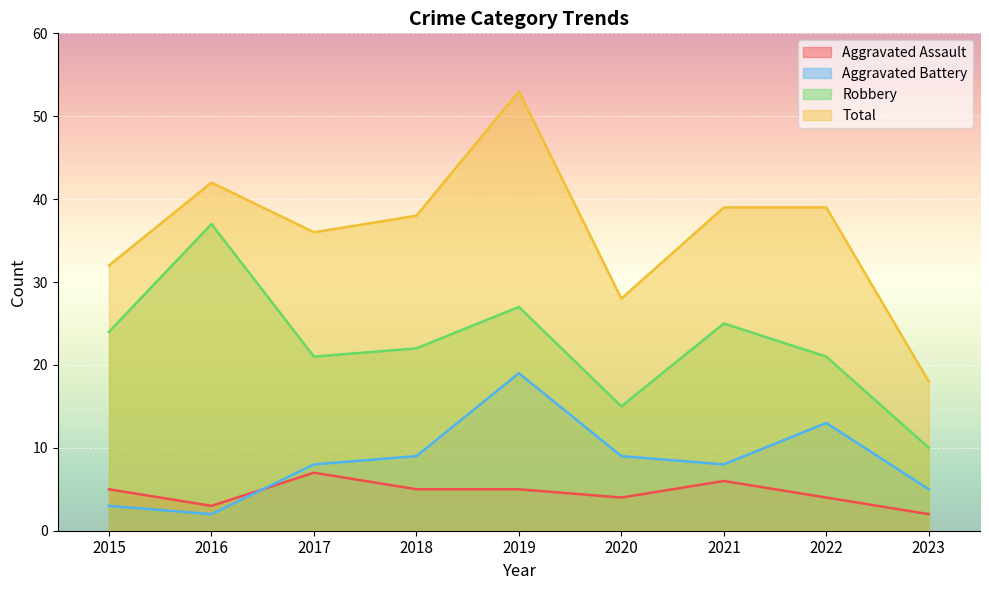

Reading left to right, what are all the values shown in this chart?

Aggravated Assault: 5	3	7	5	5	4	6	4	2
Aggravated Battery: 3	2	8	9	19	9	8	13	5
Robbery: 24	37	21	22	27	15	25	21	10
Total: 32	42	36	38	53	28	39	39	18